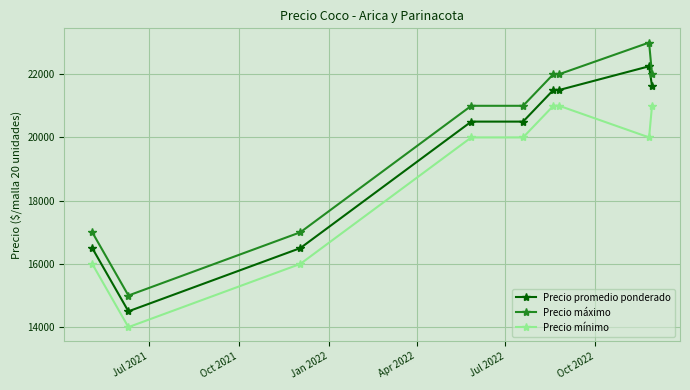

What is the value of the Precio promedio ponderado point at the 2nd from the left?

14500